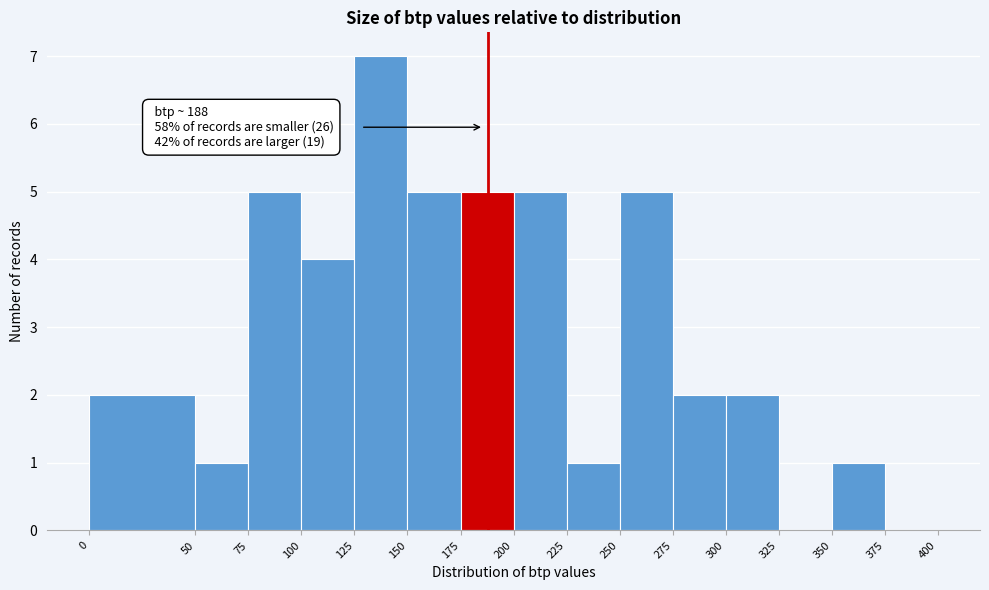

Which range on the x-axis has the tallest bar?

125 to 150